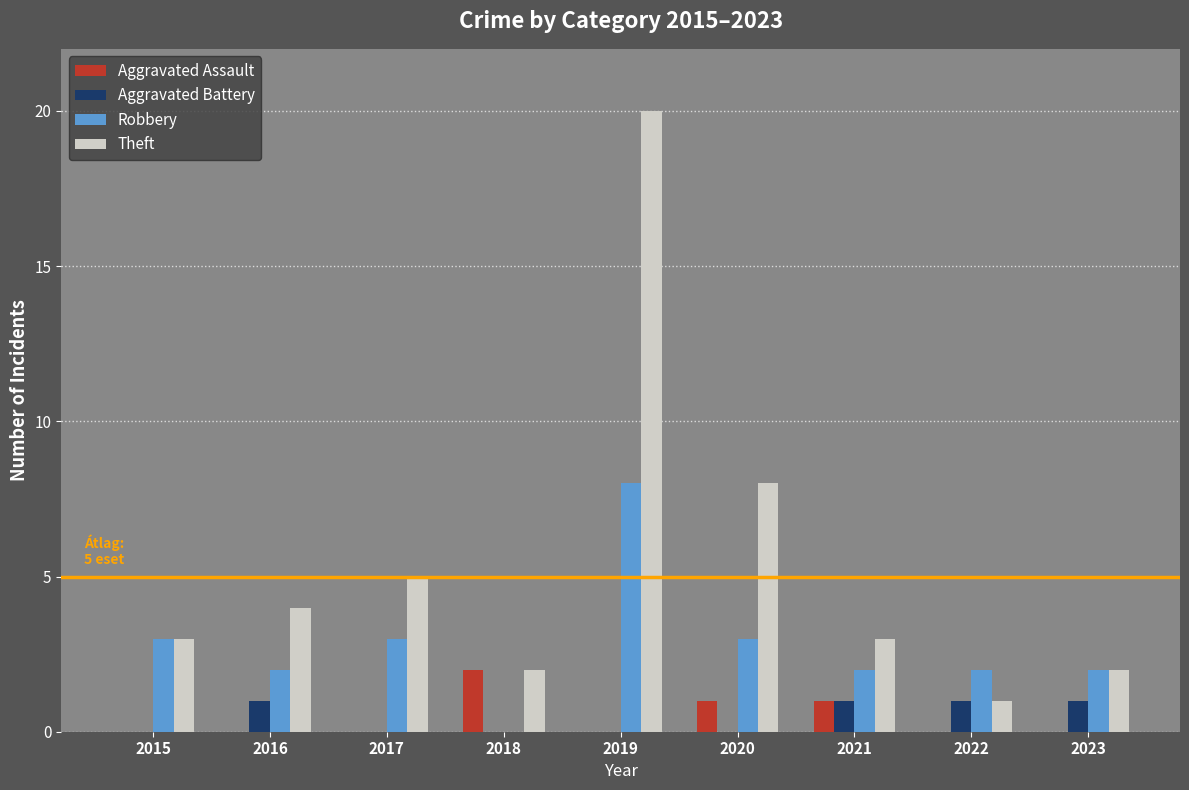

Does the chart contain stacked bars?

No